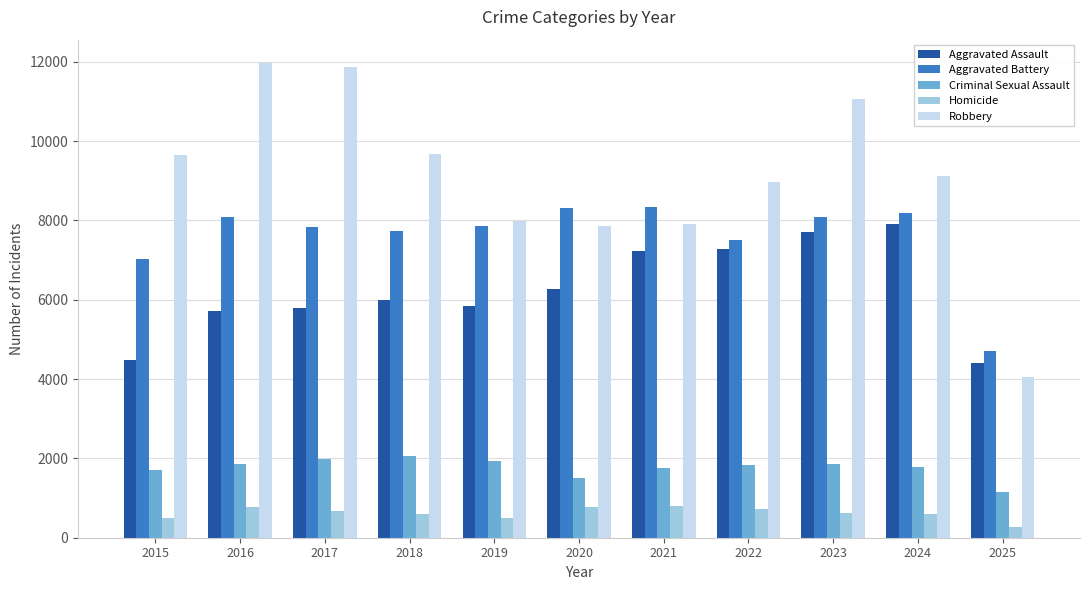

Is it true that Criminal Sexual Assault equals 568 at 2024?

False